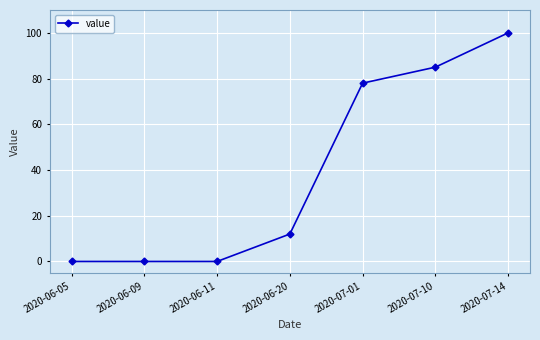

Which label corresponds to the largest value in the chart?

2020-07-14